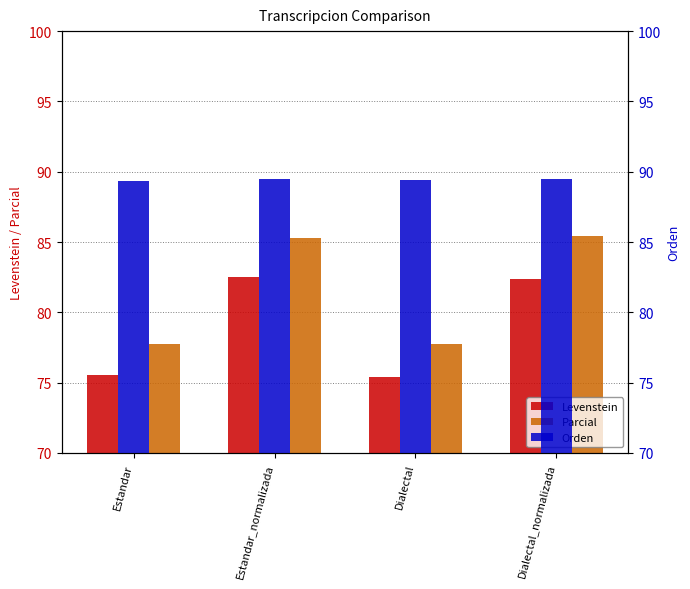

At which label is Parcial closest to 81?

Estandar